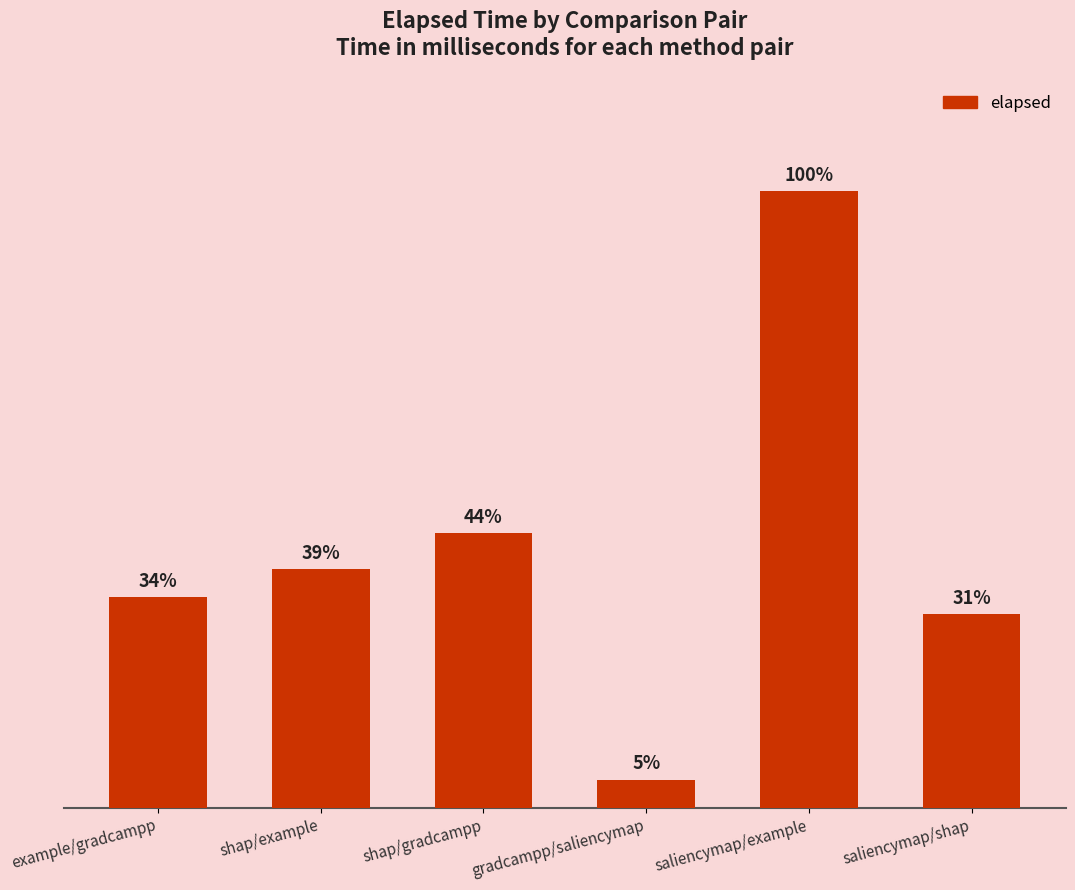

What is the change in value from example/gradcampp to saliencymap/shap?

-81